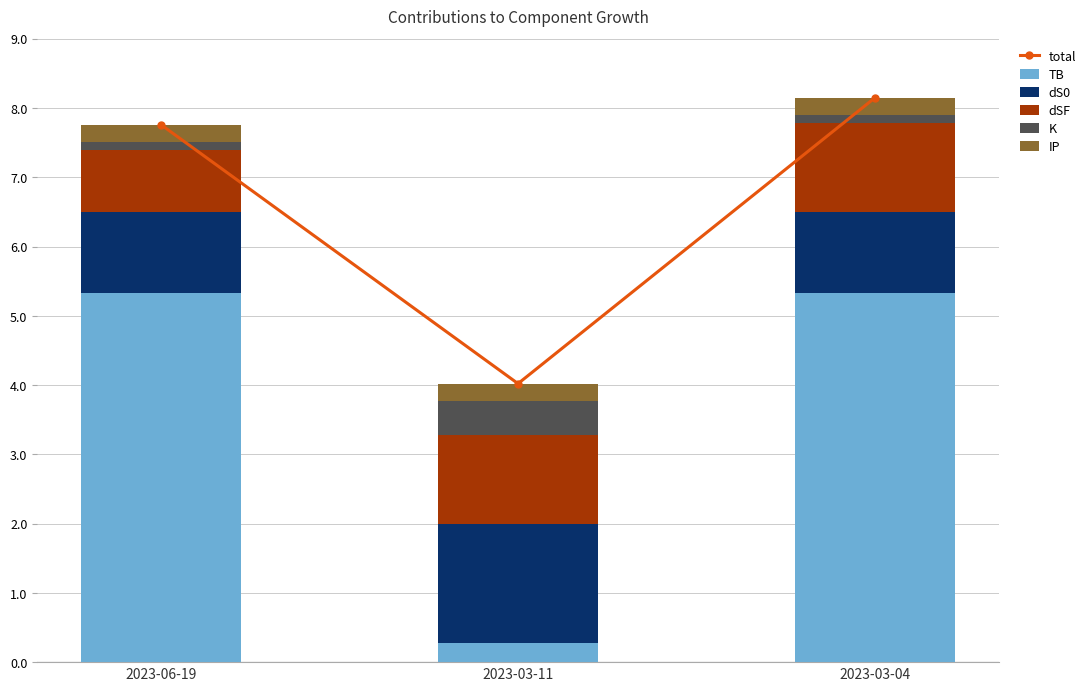

At which label does K reach its peak?

2023-03-11